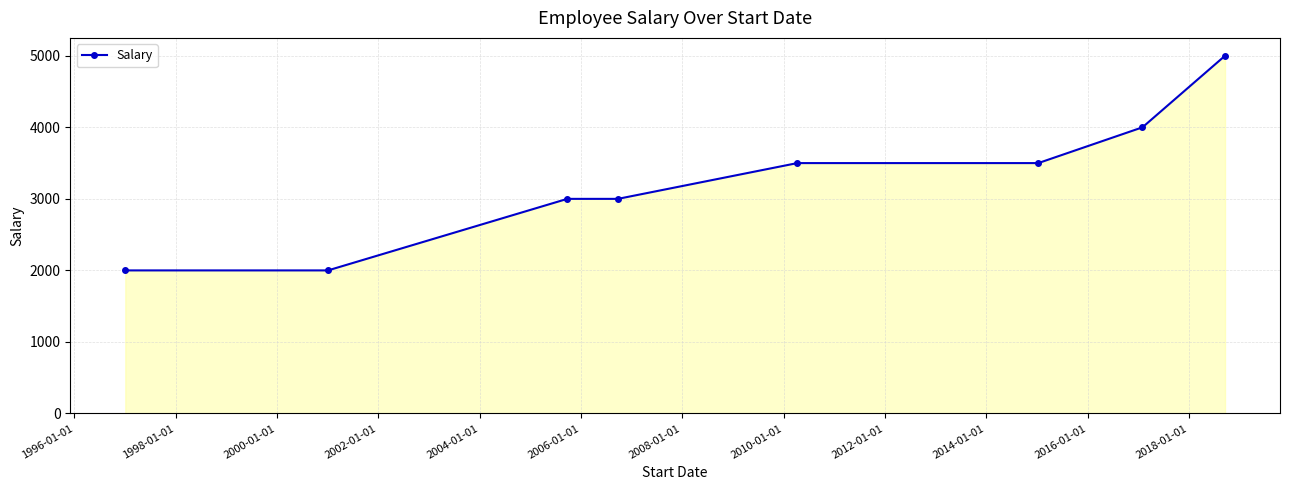

What is the difference between the maximum and minimum values?

3000